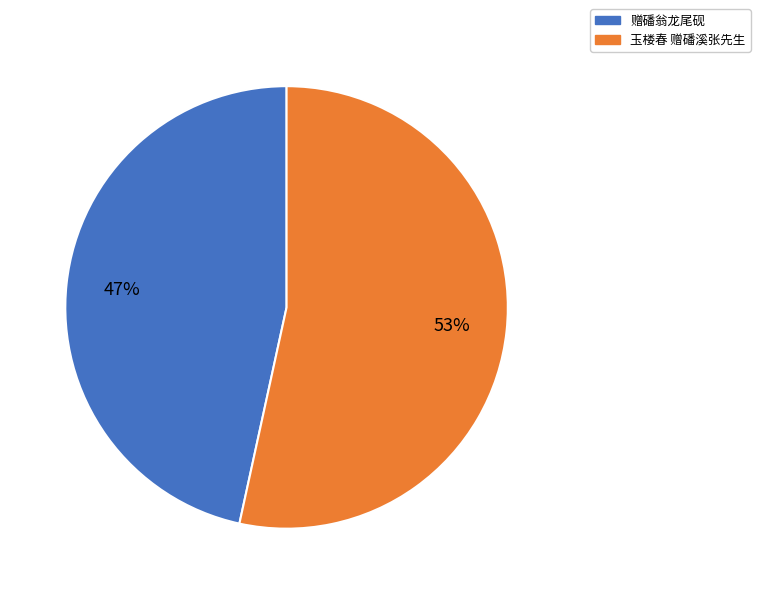

How many segments does this pie chart have?

2